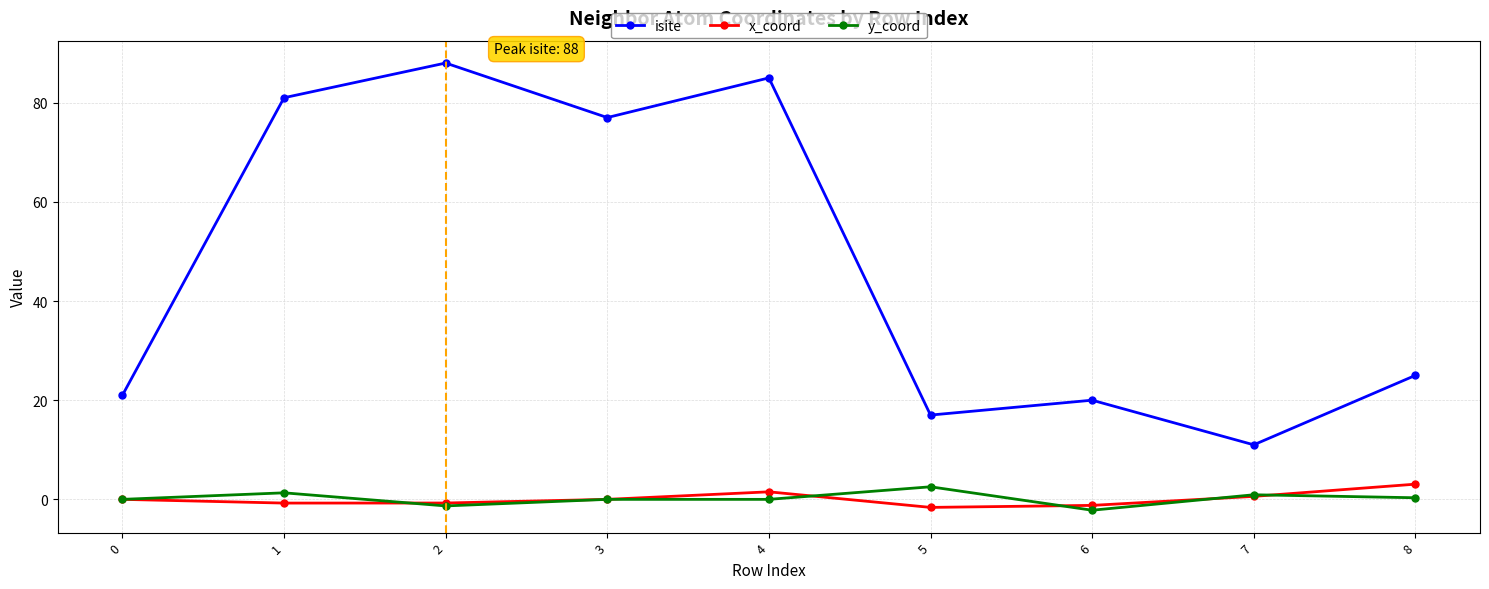

Where does the isite series first go above 25?

1